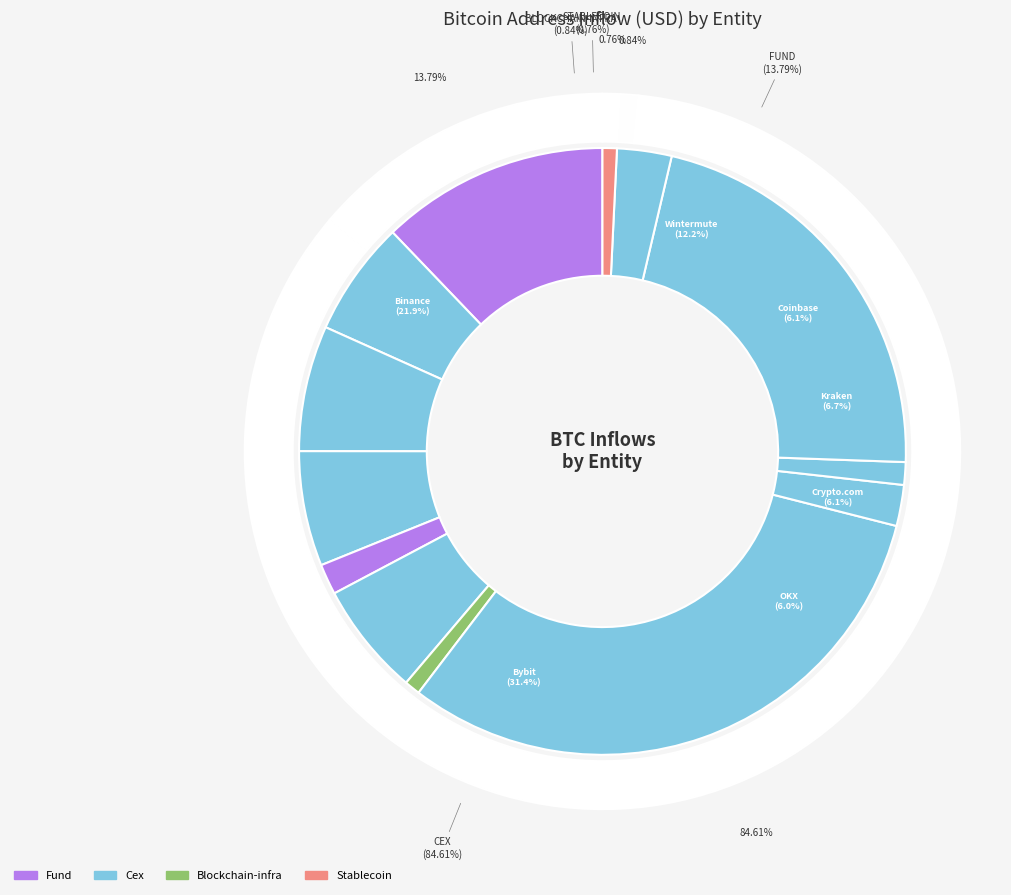

Between Wintermute and Binance, which is larger?

Binance